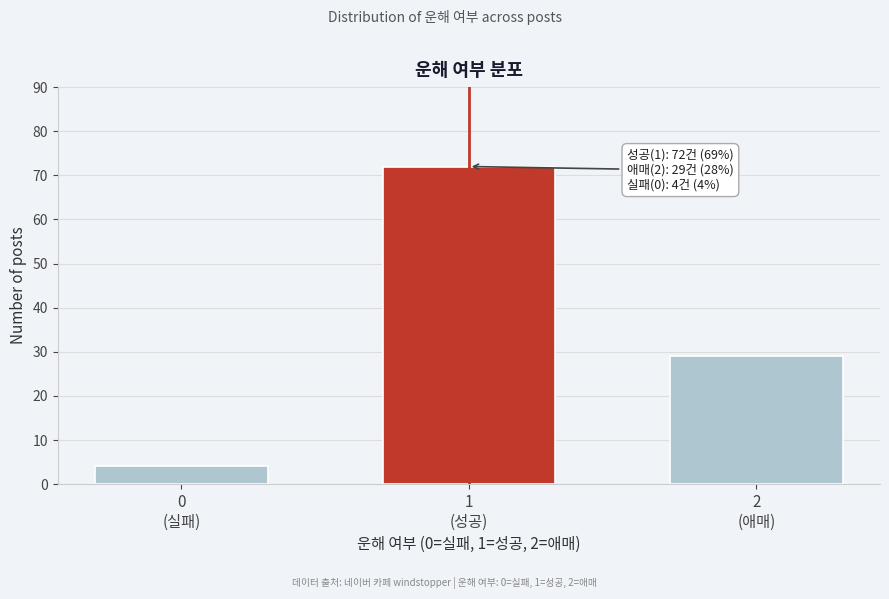

Reading left to right, list all the values displayed in this chart.

4	72	29